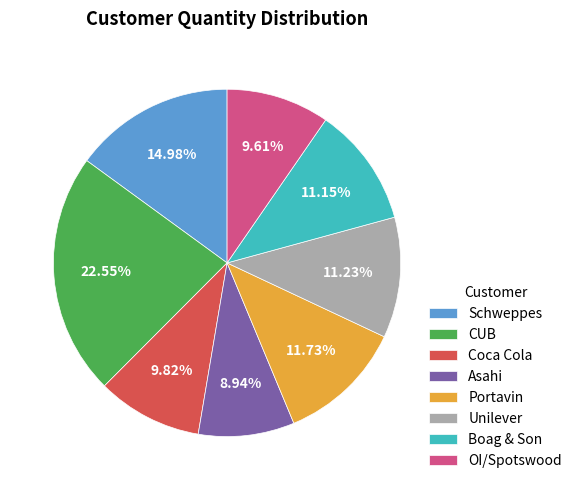

Which slice is the smallest?

Asahi